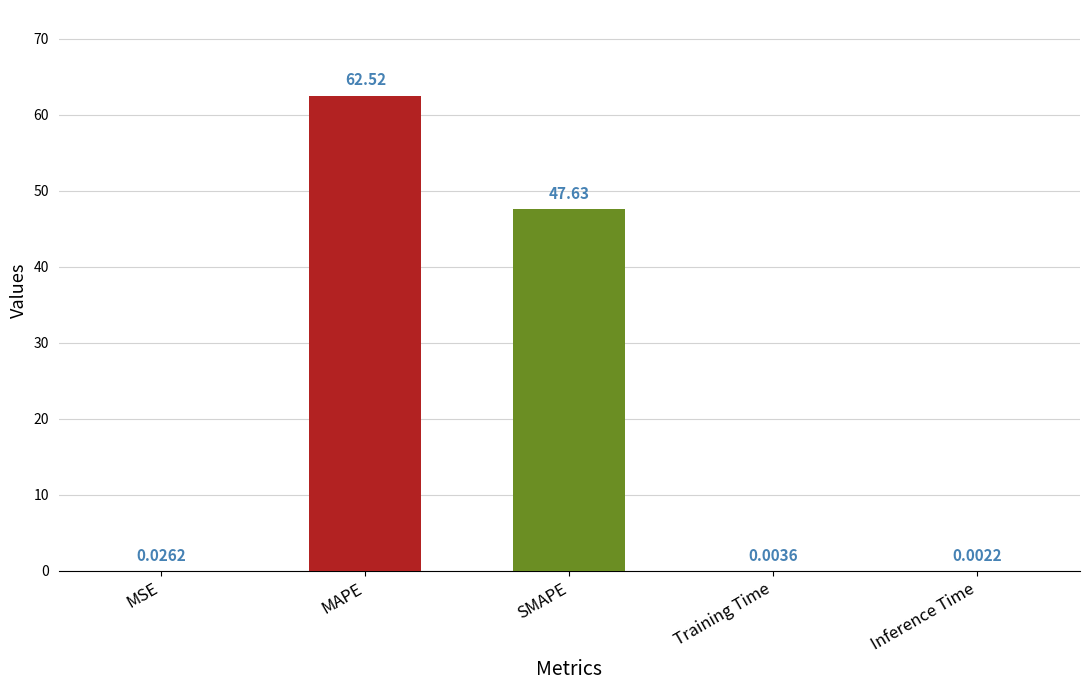

What is the difference between the maximum and minimum values?

62.5